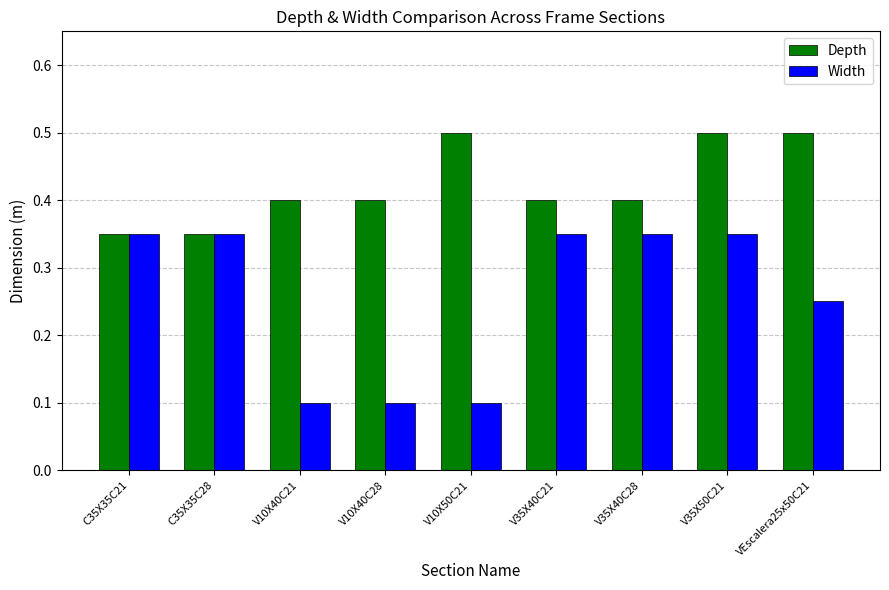

The Width series shows 0.5 at V35X40C28. True or false?

False